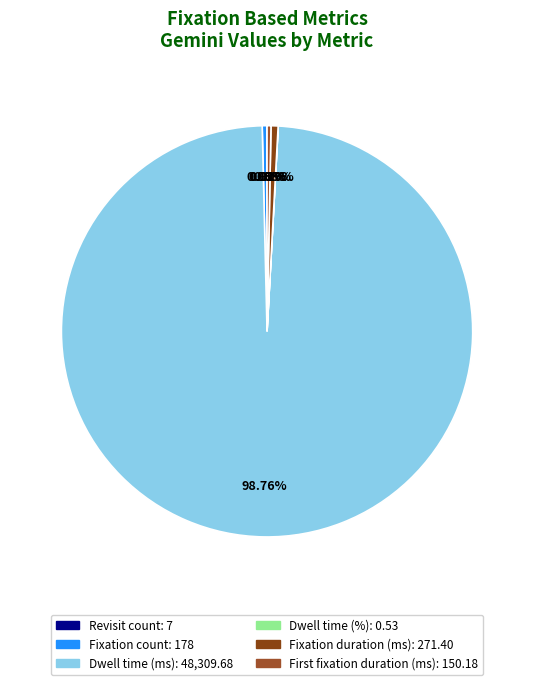

Which slice is the largest?

Dwell time (ms)